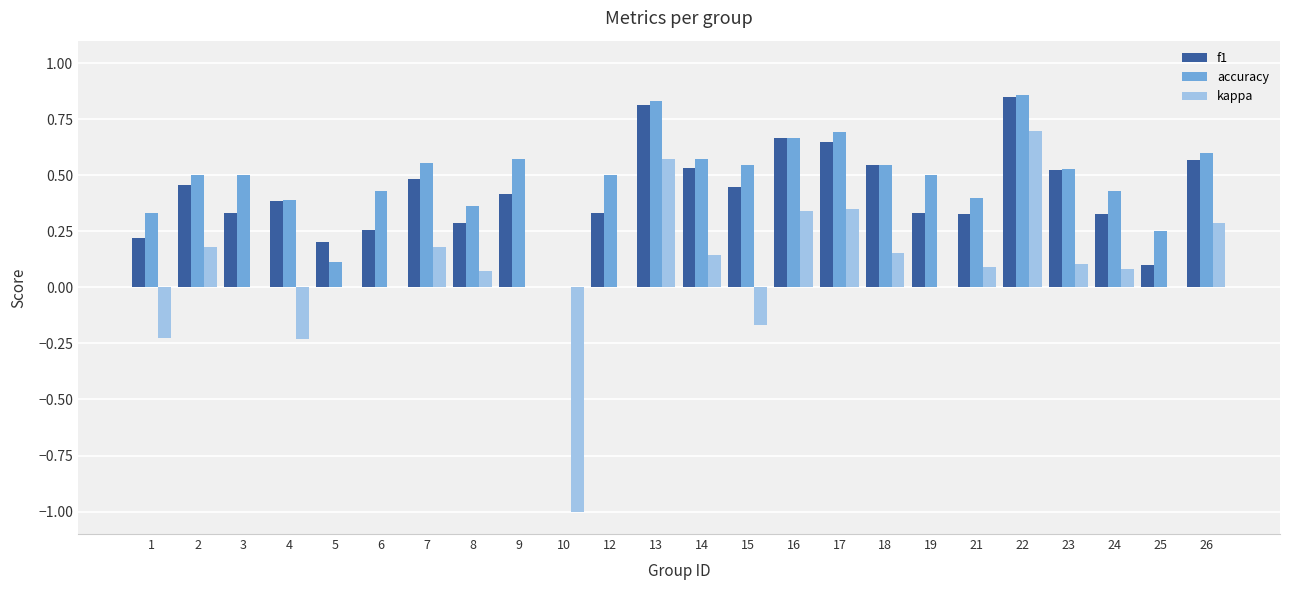

How many data points does each series have?

24